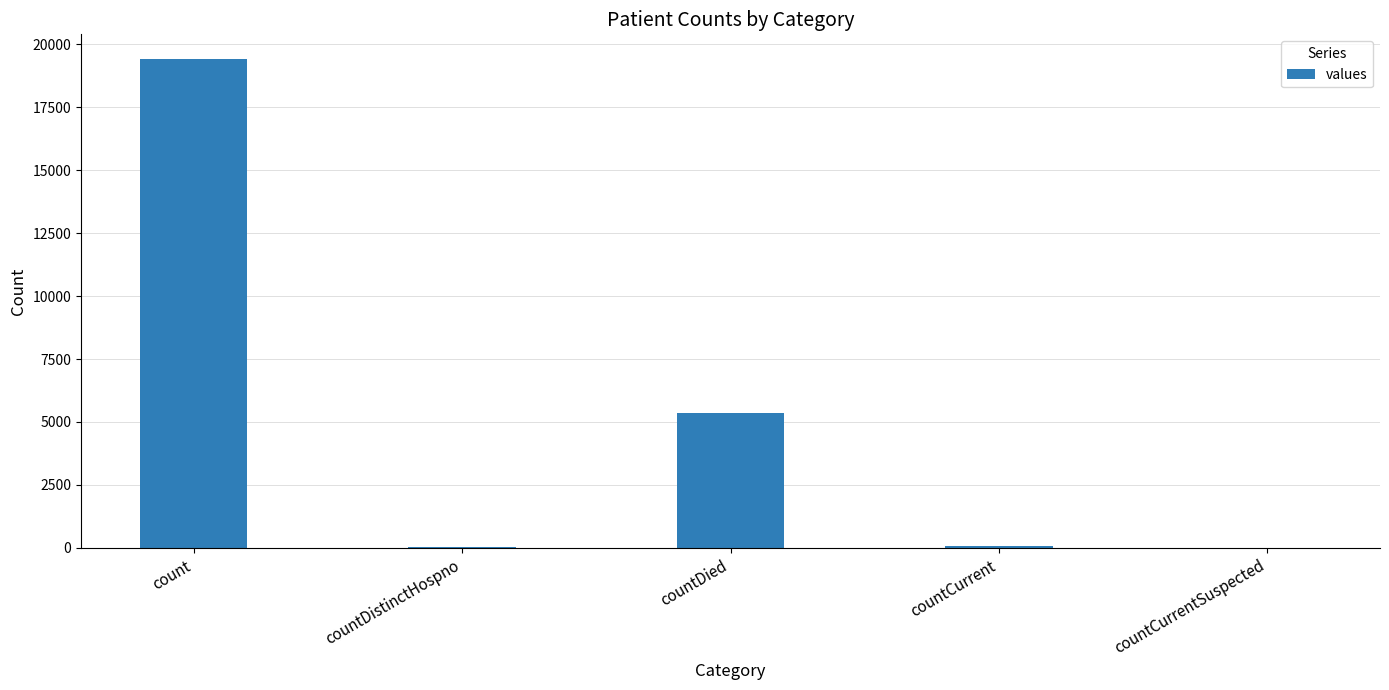

Which category has the highest value across all series?

count